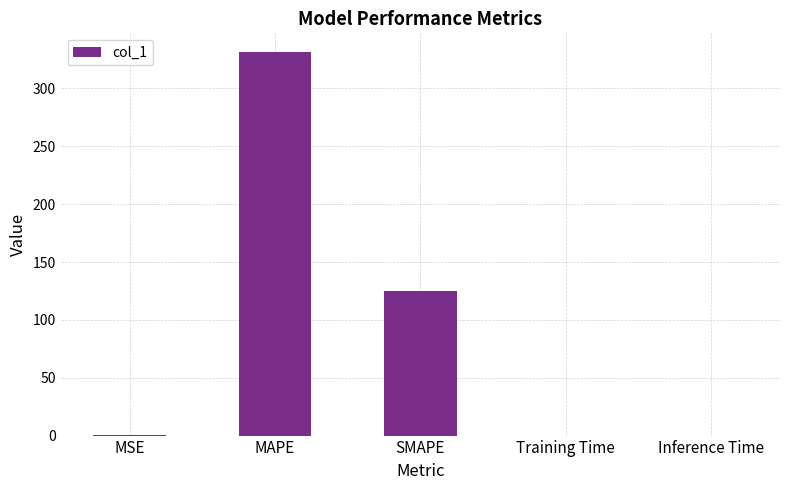

Is it true that the value at Training Time is 0.0?

True